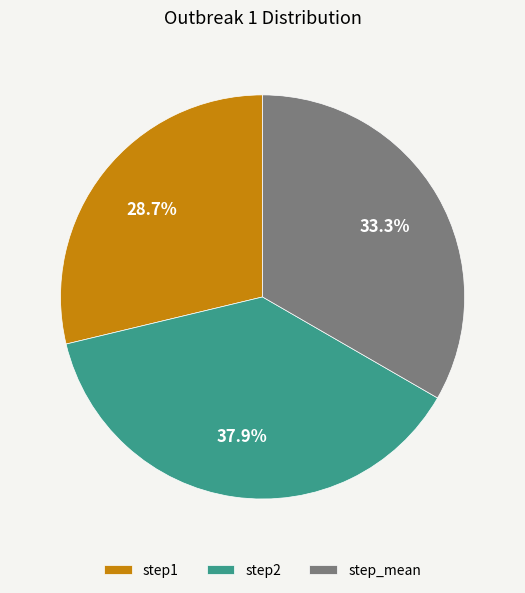

Does step1 account for over 50% of the chart?

No